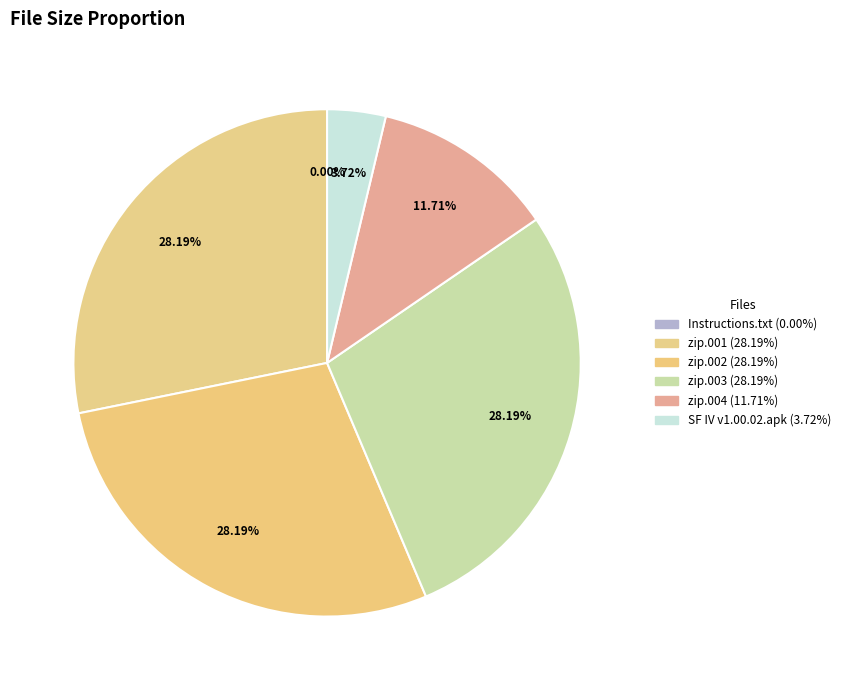

Is there a majority slice in this chart?

No